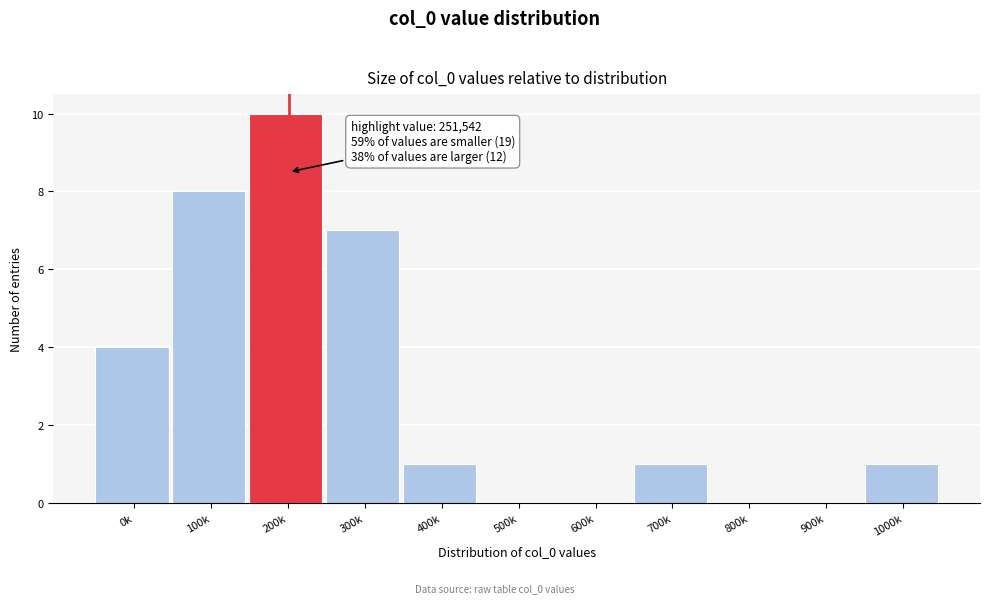

Reading left to right, extract all data points from this chart.

0k=4	100k=8	200k=10	300k=7	400k=1	500k=0	600k=0	700k=1	800k=0	900k=0	1000k=1